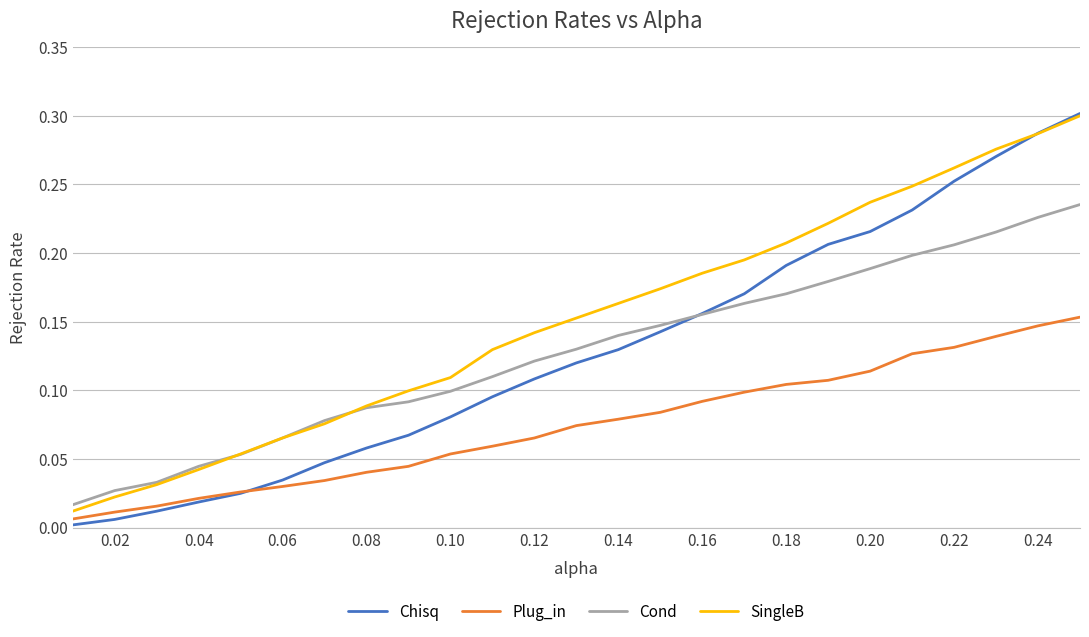

True or false: Cond and Plug_in cross at least once.

False